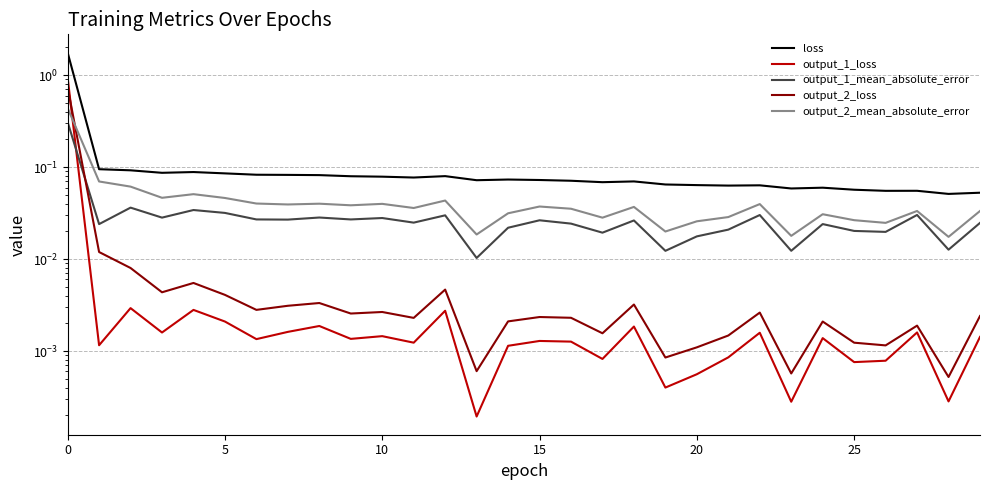

At how many categories does at least one series exceed 1?

1